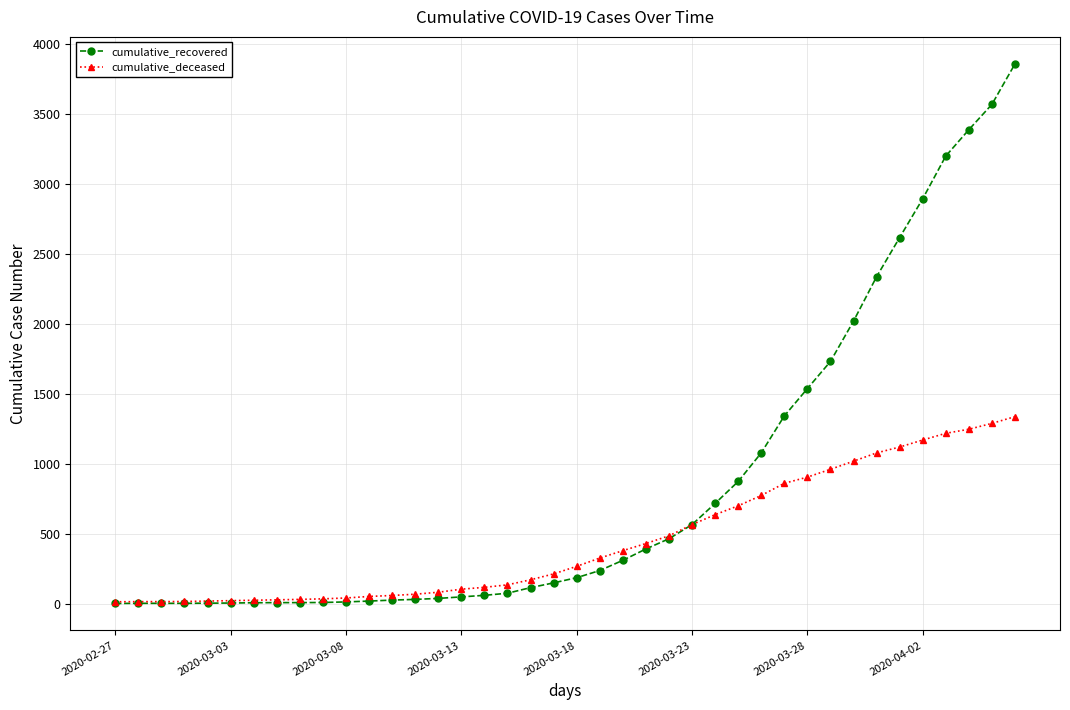

List the series in order of their overall mean, lowest first.

cumulative_deceased, cumulative_recovered